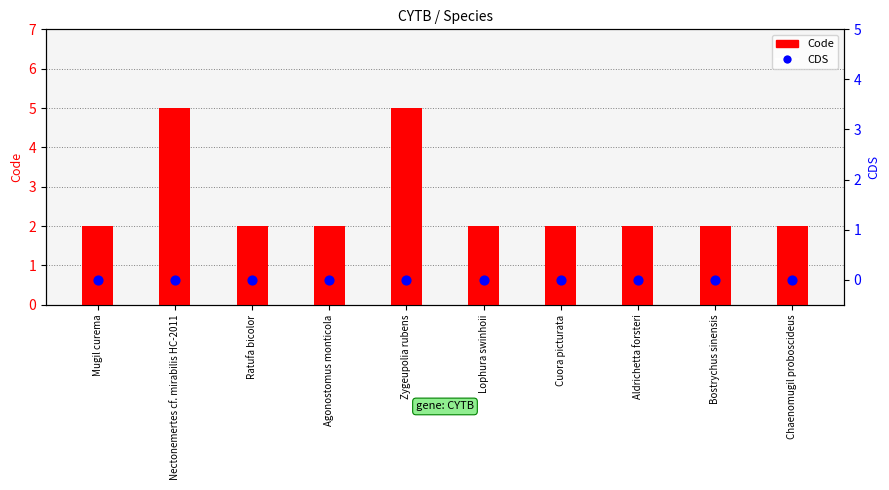

What are all the series names shown in the legend?

Code, CDS